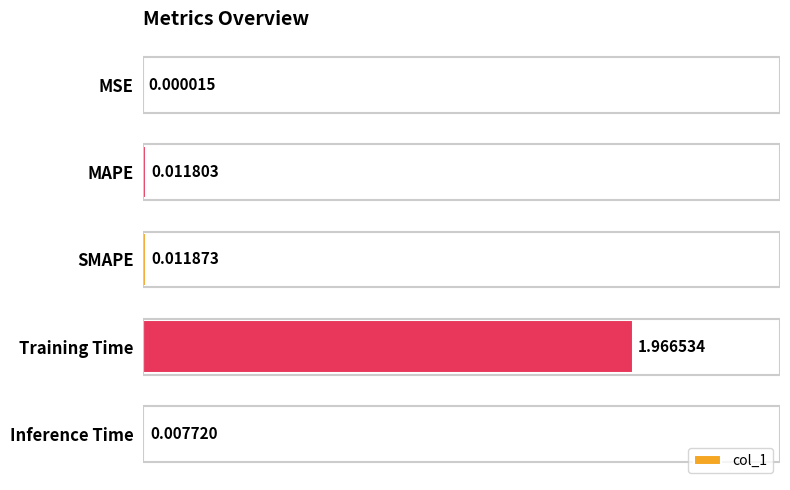

Which has a higher value, MAPE or Inference Time?

MAPE